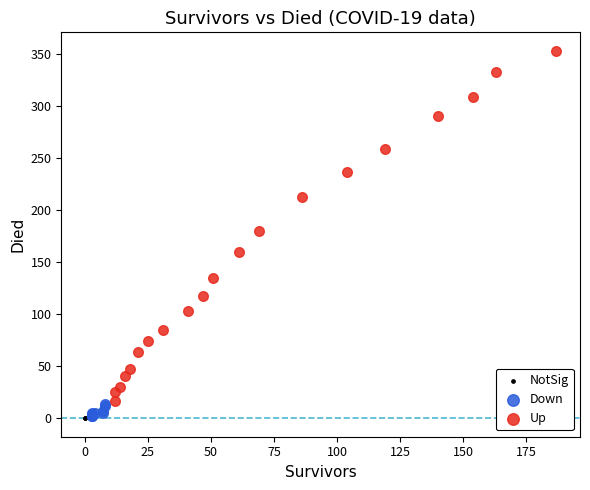

Which series reaches the maximum Y coordinate?

Up